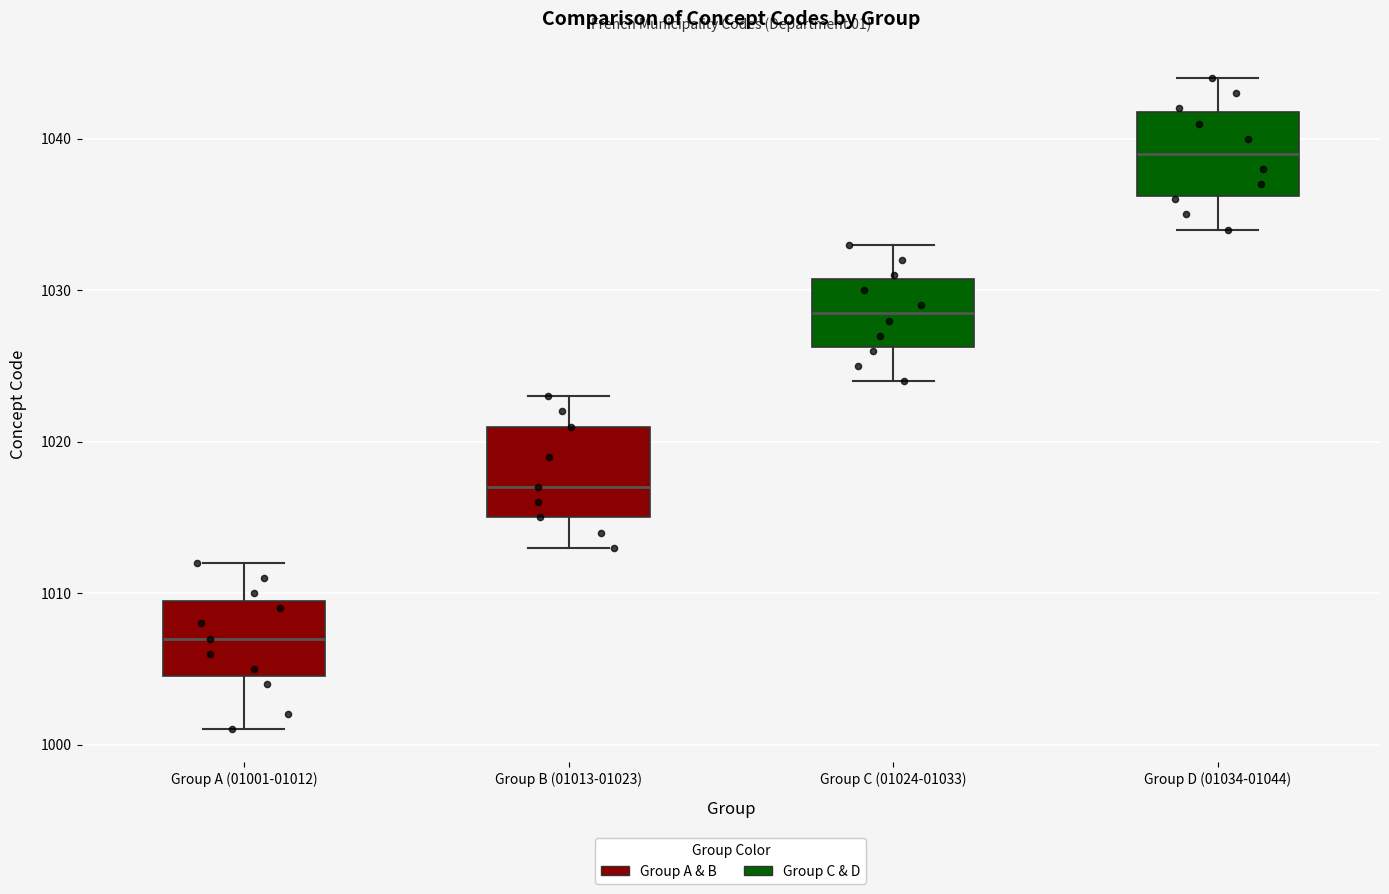

Reading left to right, read every box against the y-axis: the position of its median line, the range the box covers, and the ends of its whiskers. The values are not printed on the chart, so give them approximately, as read against the axis.

Group A (01001-01012): median 1007, box 1005 to 1010, whiskers 1001 to 1012
Group B (01013-01023): median 1017, box 1015 to 1021, whiskers 1013 to 1023
Group C (01024-01033): median 1029, box 1026 to 1031, whiskers 1024 to 1033
Group D (01034-01044): median 1039, box 1036 to 1042, whiskers 1034 to 1044